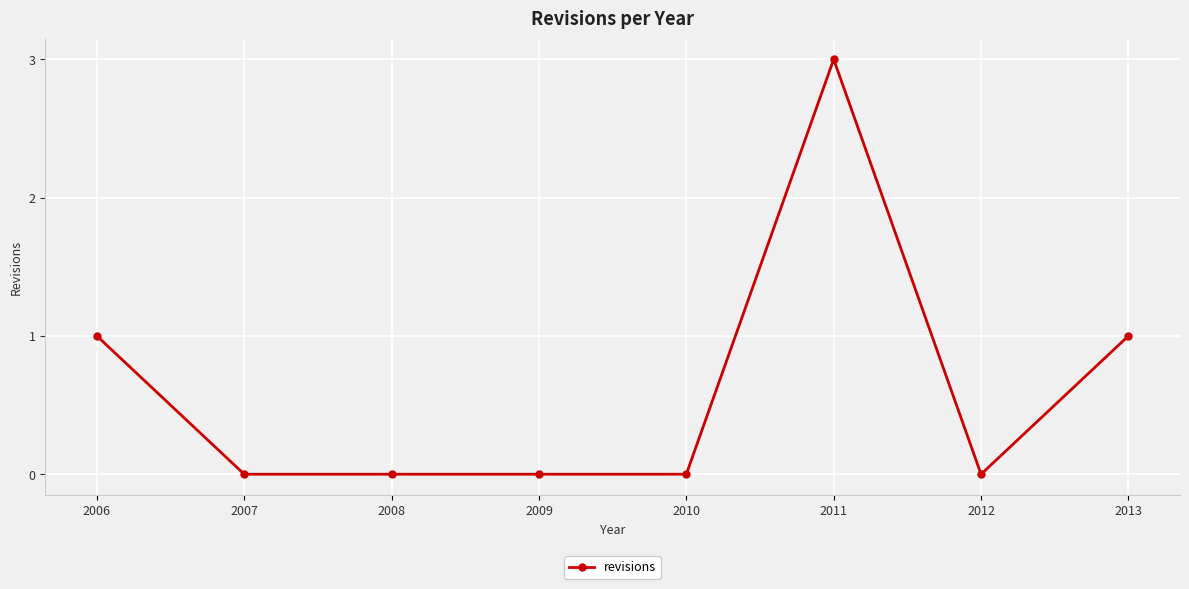

Reading left to right, transcribe all the data shown in this chart.

2006=1	2007=0	2008=0	2009=0	2010=0	2011=3	2012=0	2013=1